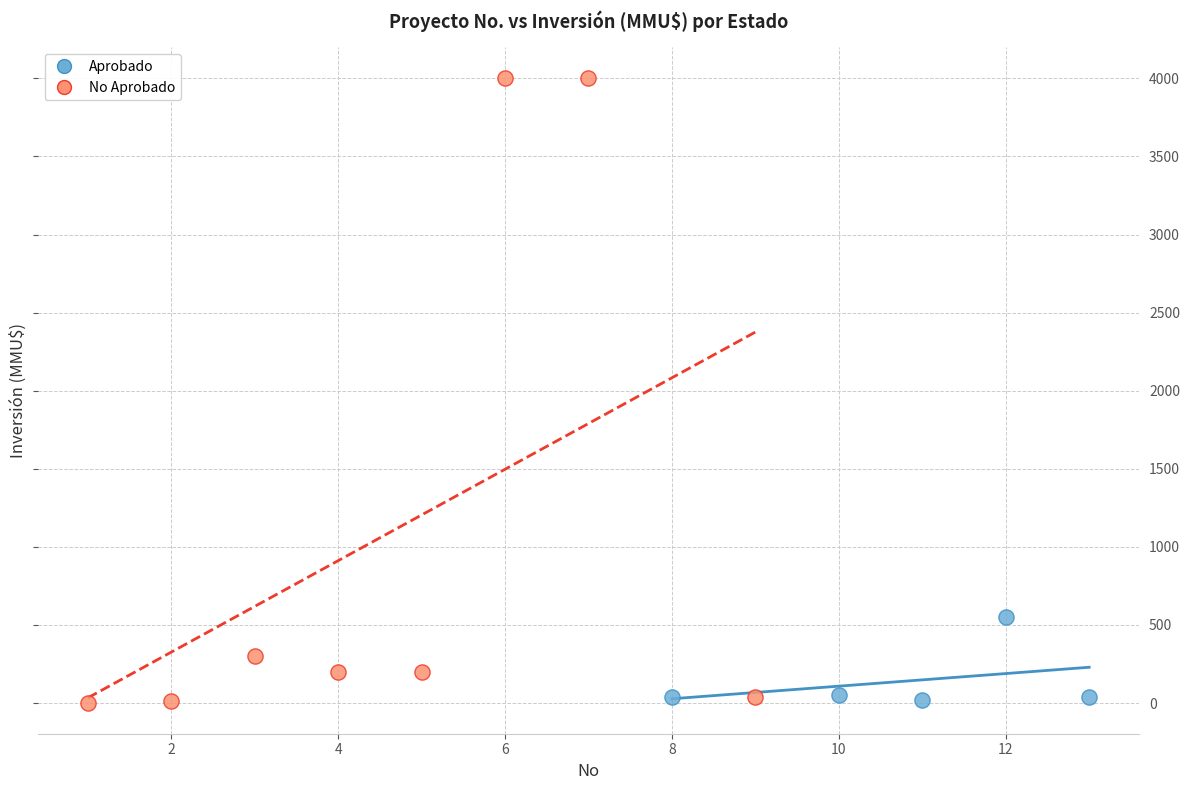

Which series has the largest Y range (max minus min)?

No Aprobado